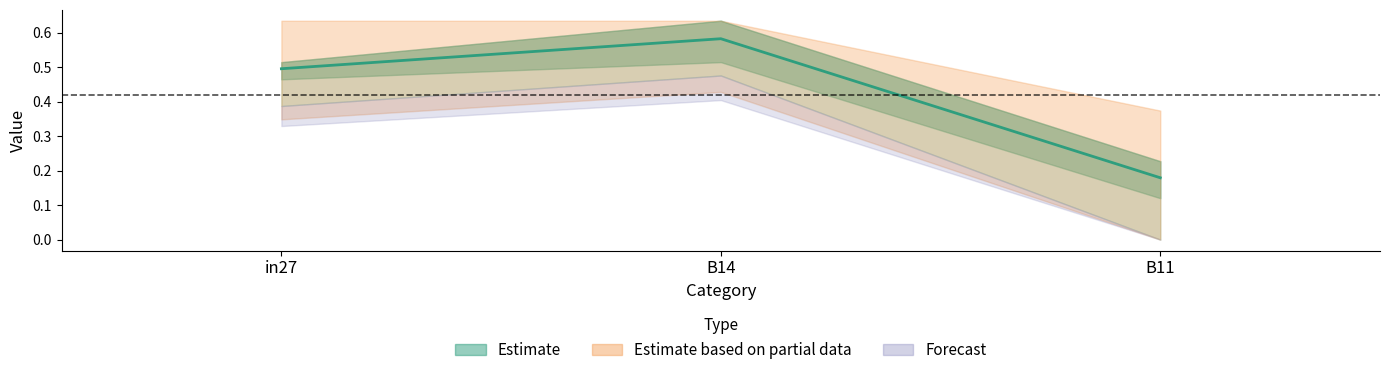

At which label is the value closest to 0?

B11